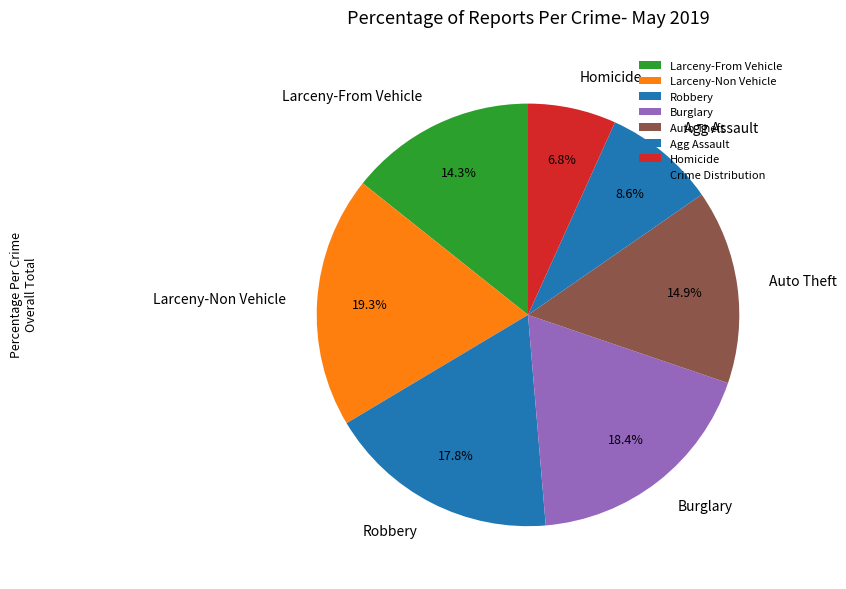

Which has a higher value, Agg Assault or Robbery?

Robbery